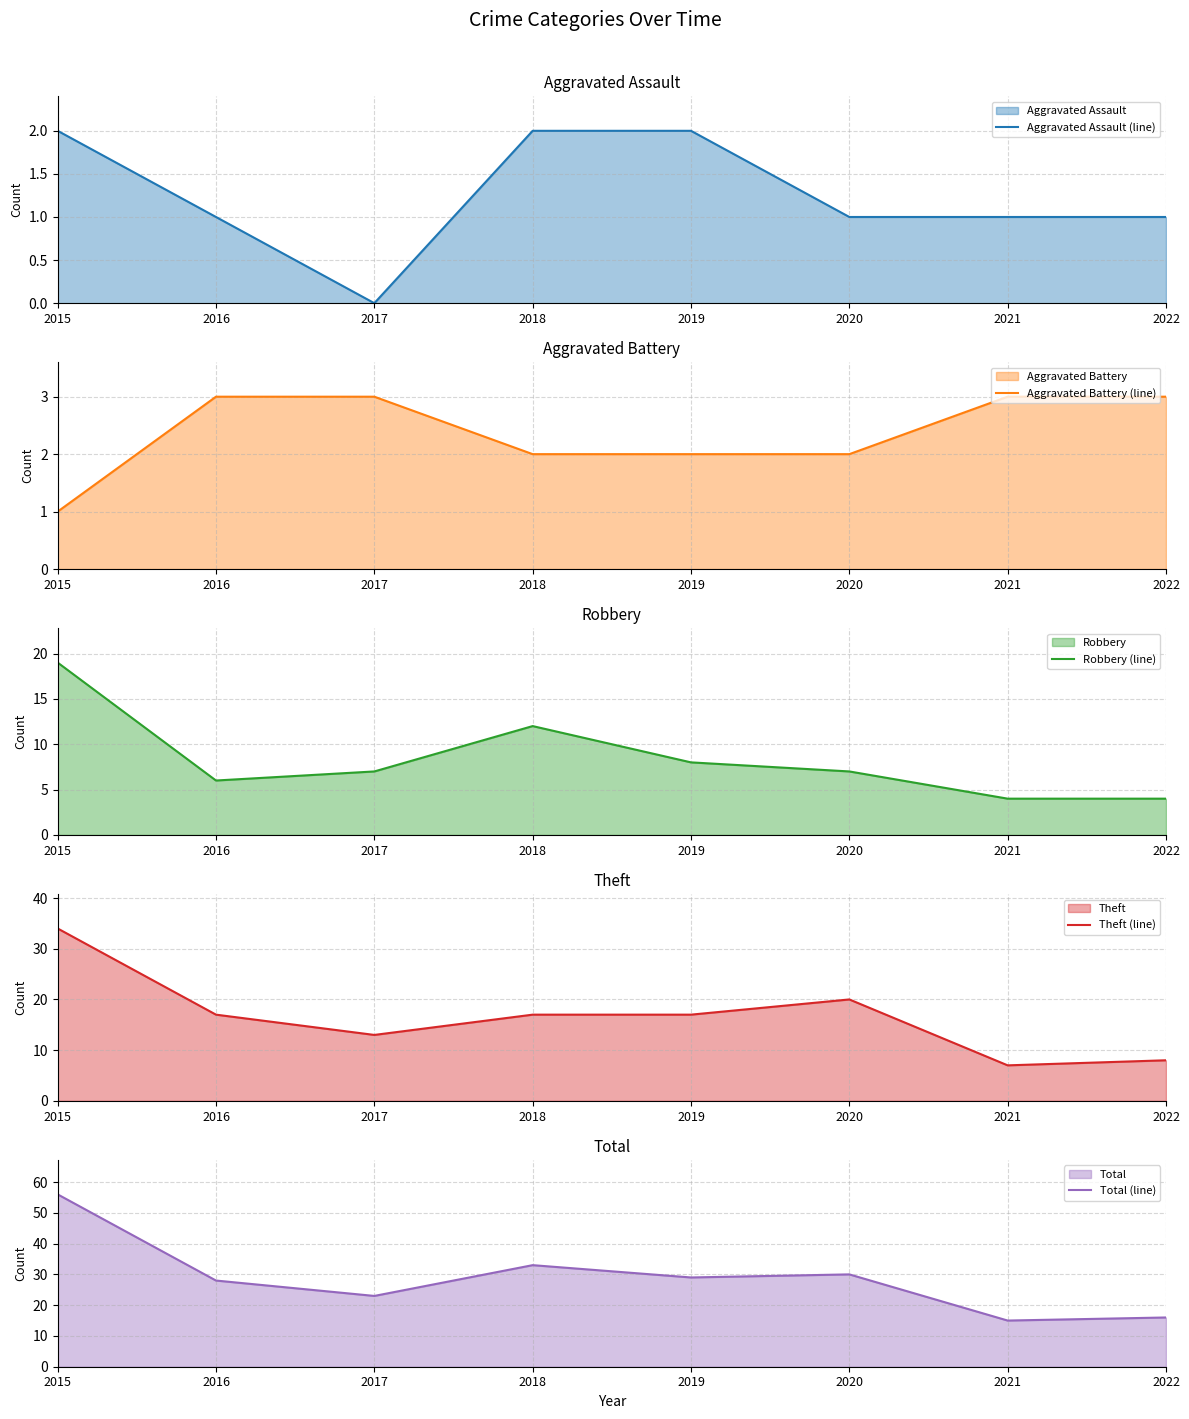

Is it true that Total (line) equals 28 at 2016?

True